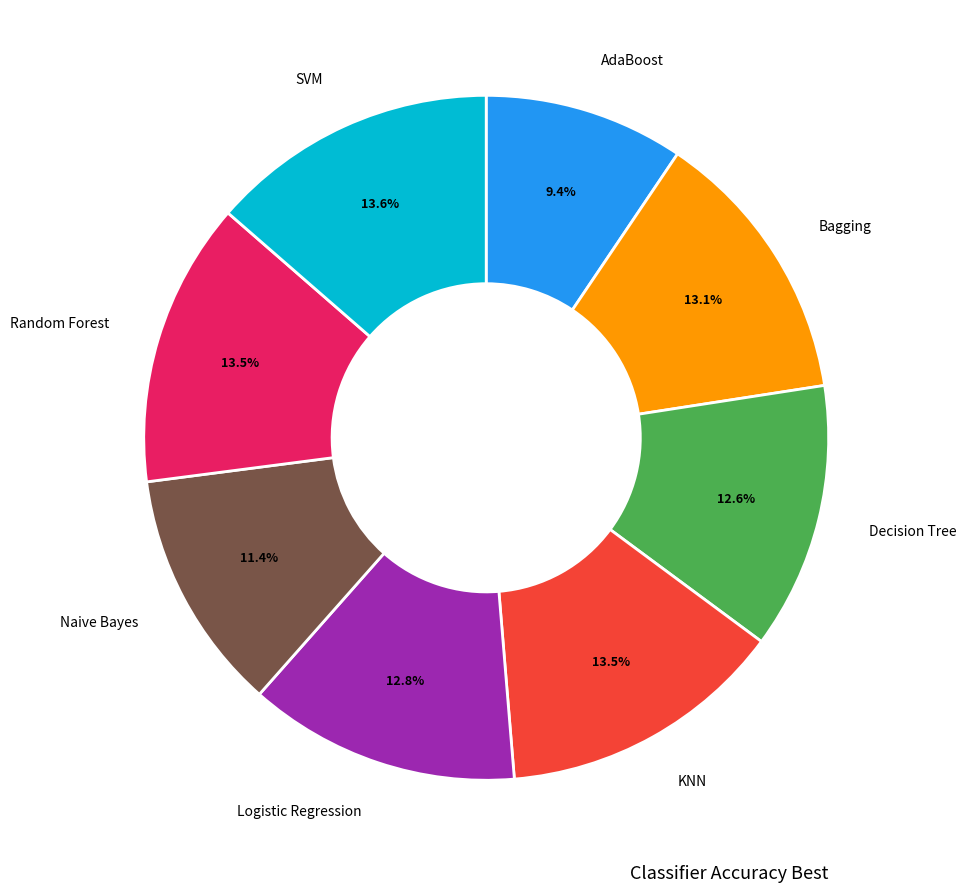

Does any single category account for the majority?

No